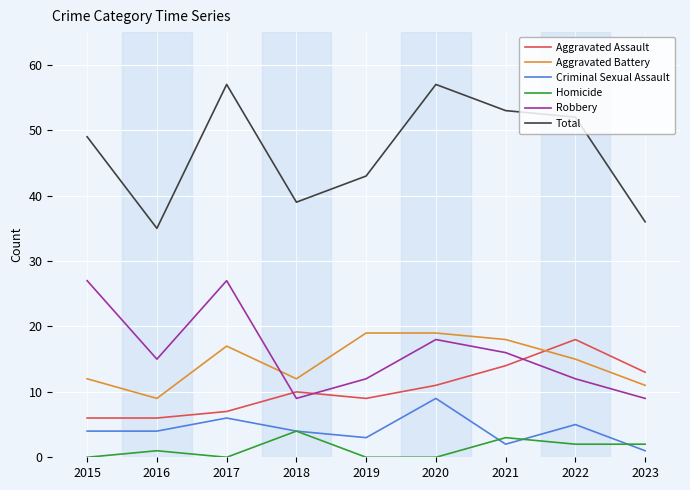

True or false: Total and Aggravated Assault cross at least once.

False